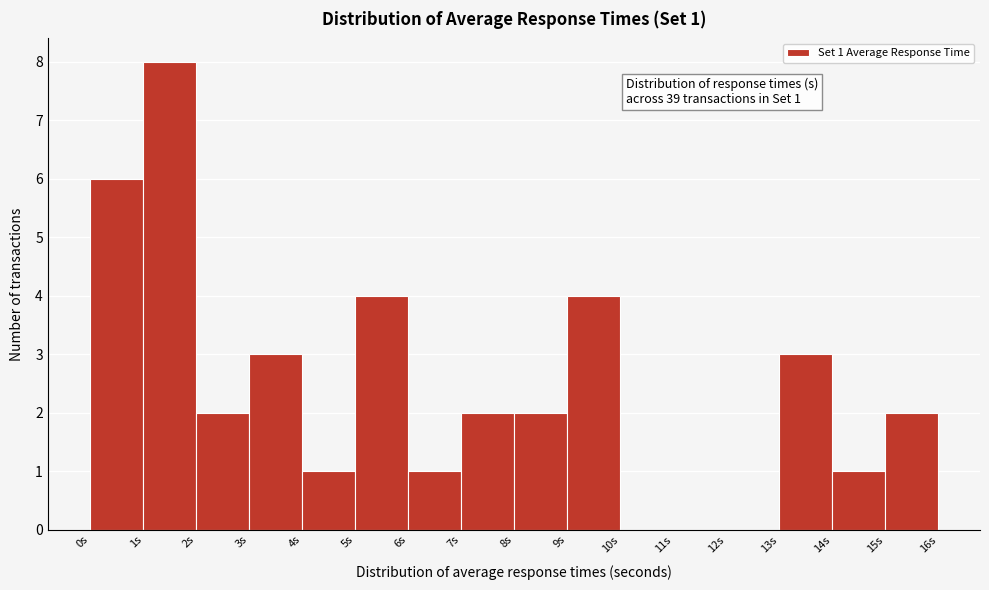

Over which range of the x-axis is the bar tallest?

1 to 2